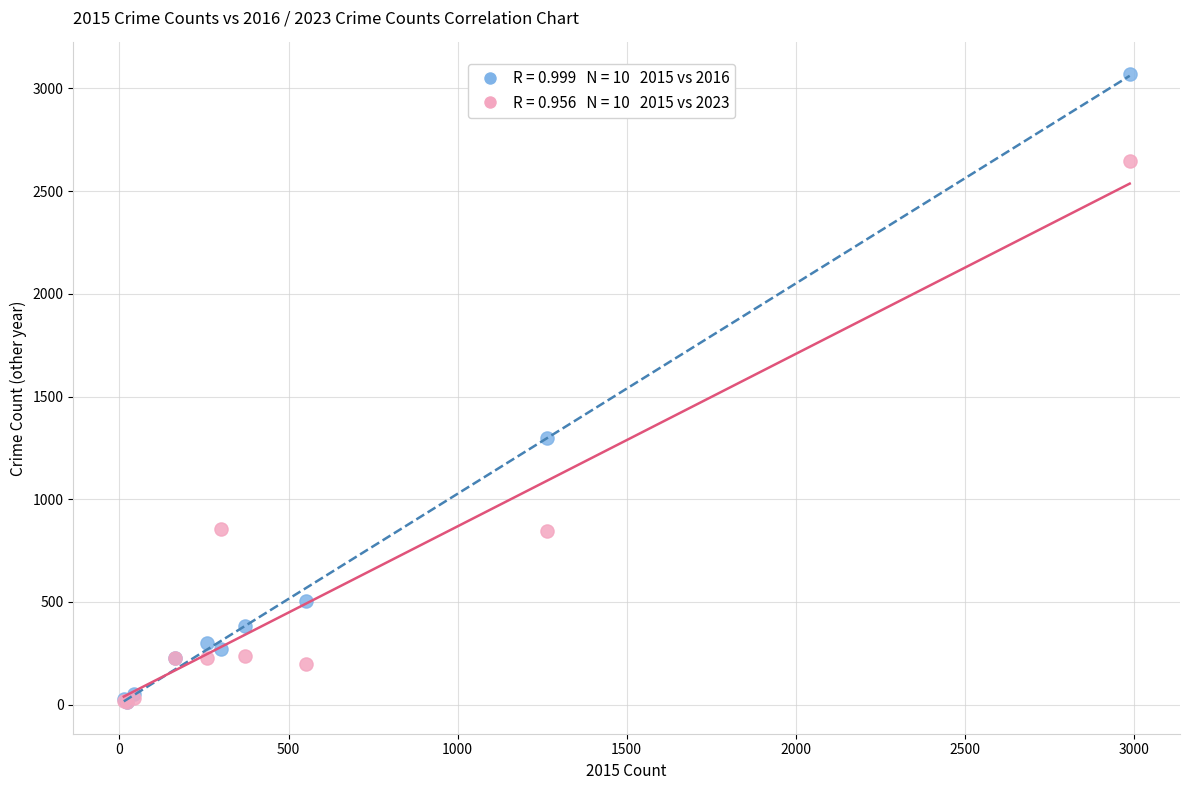

Across all series, what Y value is closest to 1541?

1297